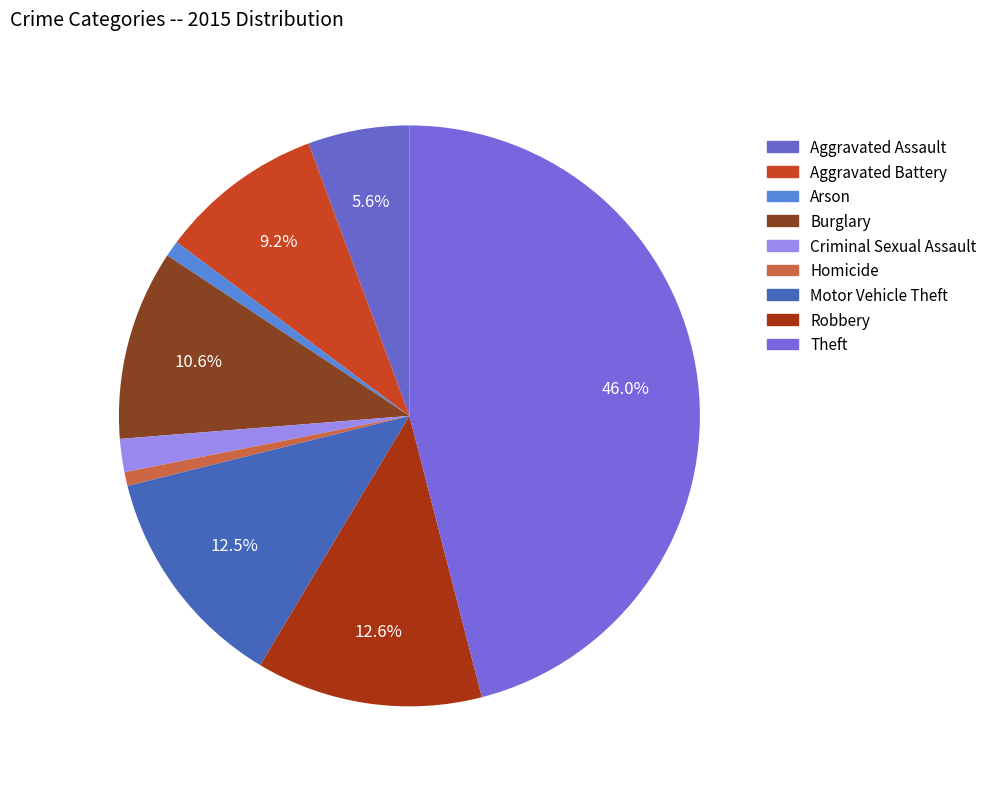

To the nearest percent, what portion does Homicide represent?

1%